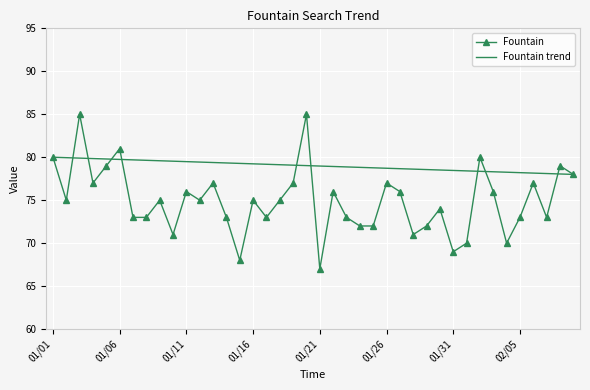

What is the value of the 35th point from the left?

70